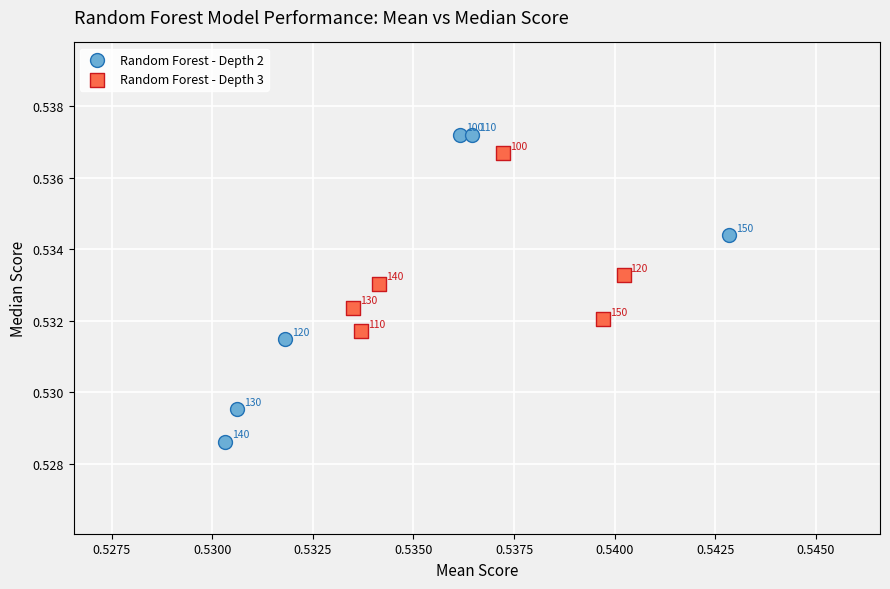

Which series has the widest spread of Y values?

Random Forest - Depth 2